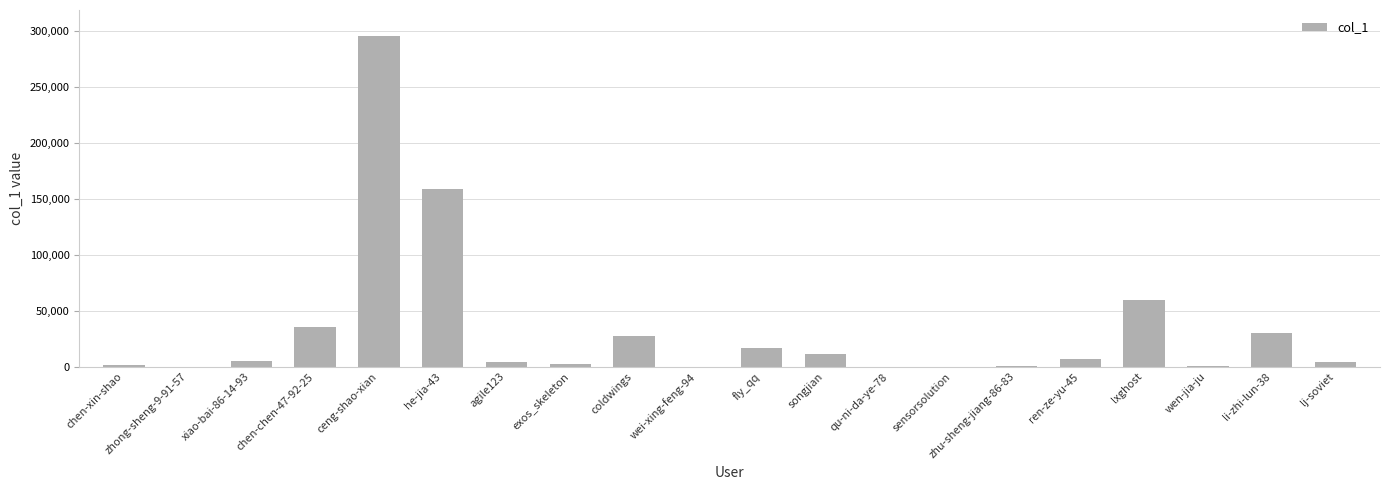

What is the sum of all values?

660948